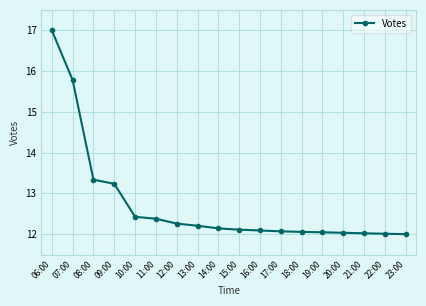

What is the difference between the values at 18:00 and 10:00?

0.4